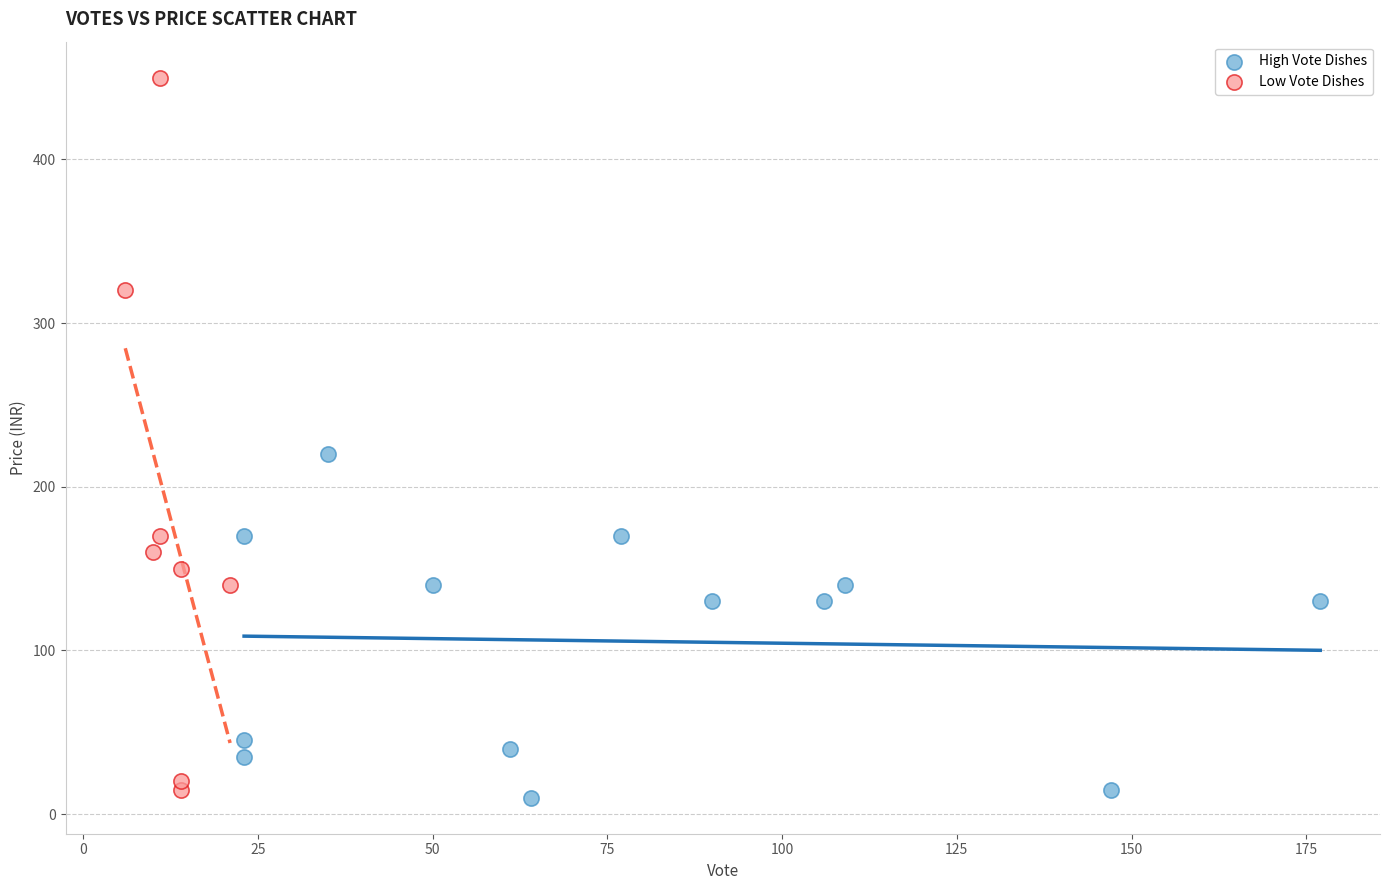

Which series reaches the minimum Y coordinate?

High Vote Dishes